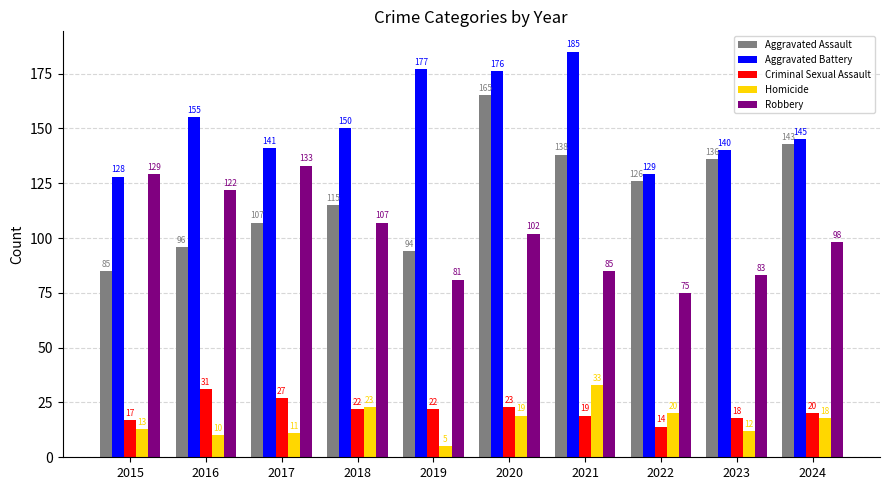

Is the value of Aggravated Assault at 2022 greater than the value of Homicide at 2020?

Yes